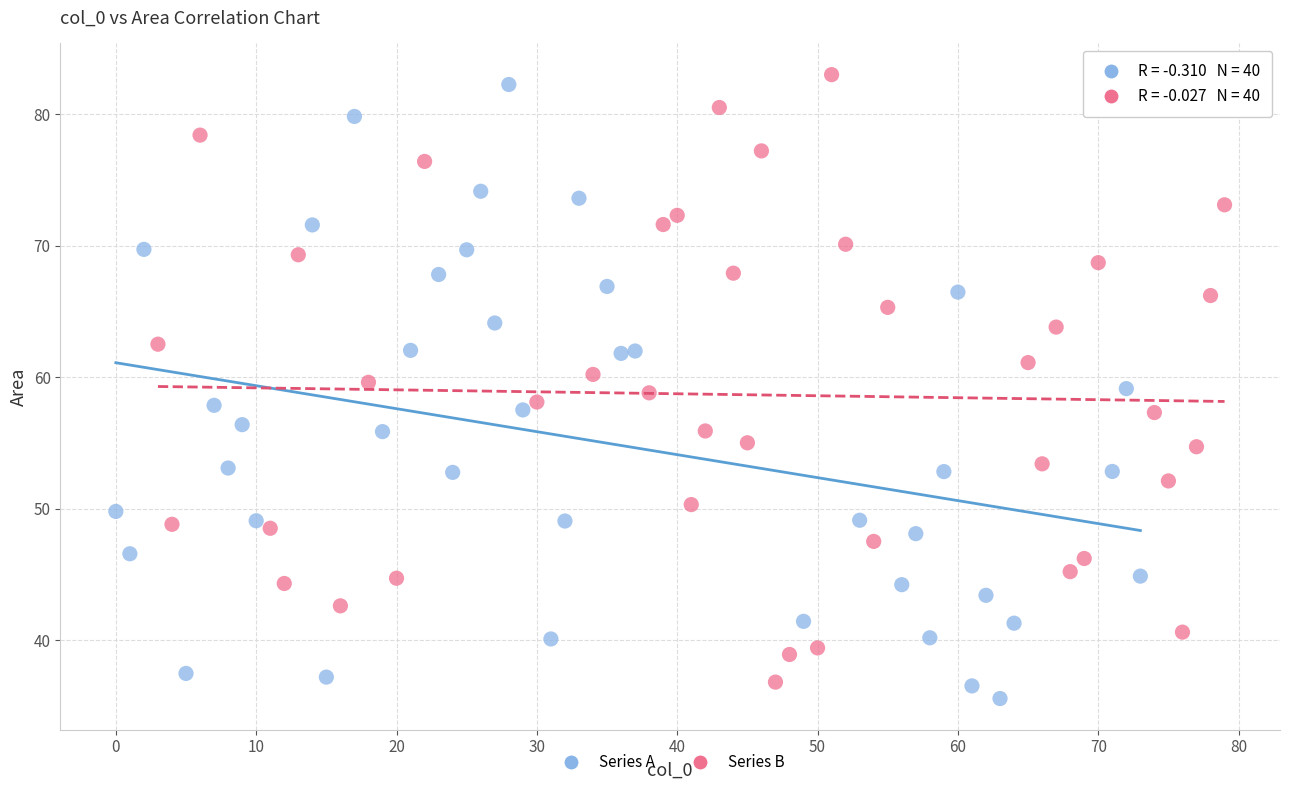

Which series has the largest Y range (max minus min)?

Series A